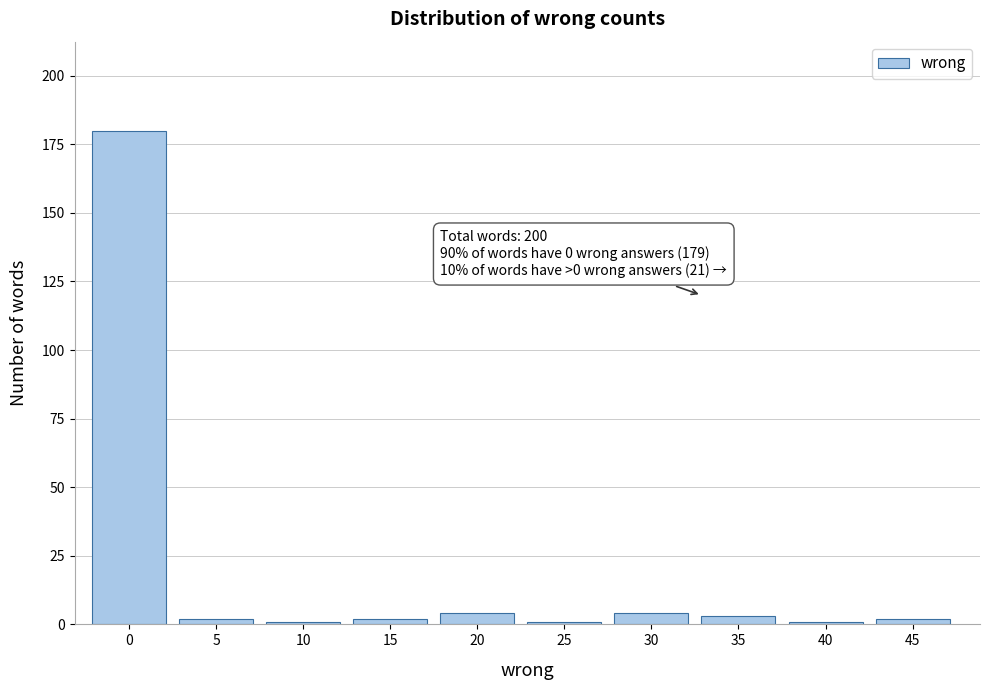

Reading right to left, extract all data points from this chart.

45=2	40=1	35=3	30=4	25=1	20=4	15=2	10=1	5=2	0=180